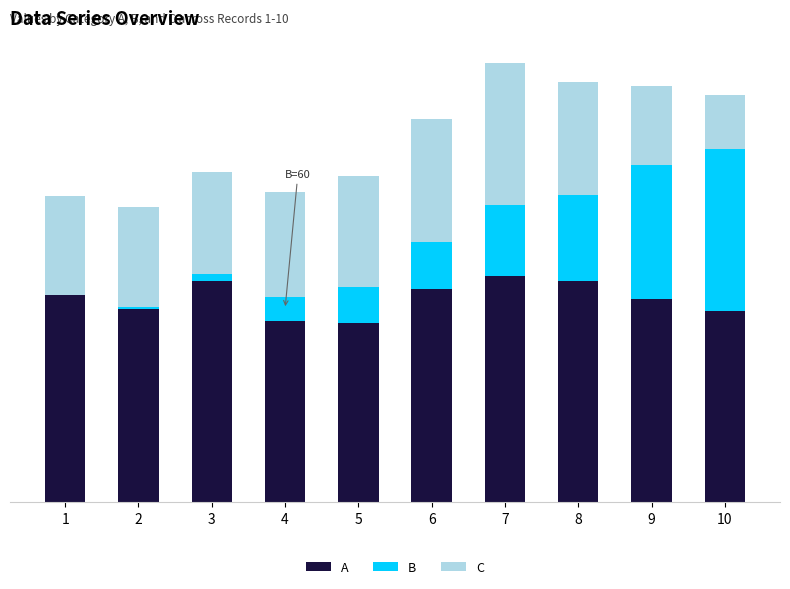

Which series has the largest range (max minus min)?

B